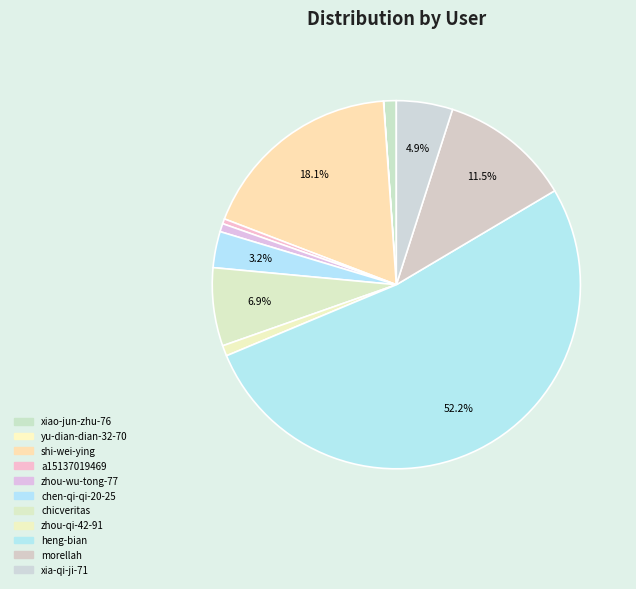

True or false: zhou-wu-tong-77 accounts for 8% of the total.

False